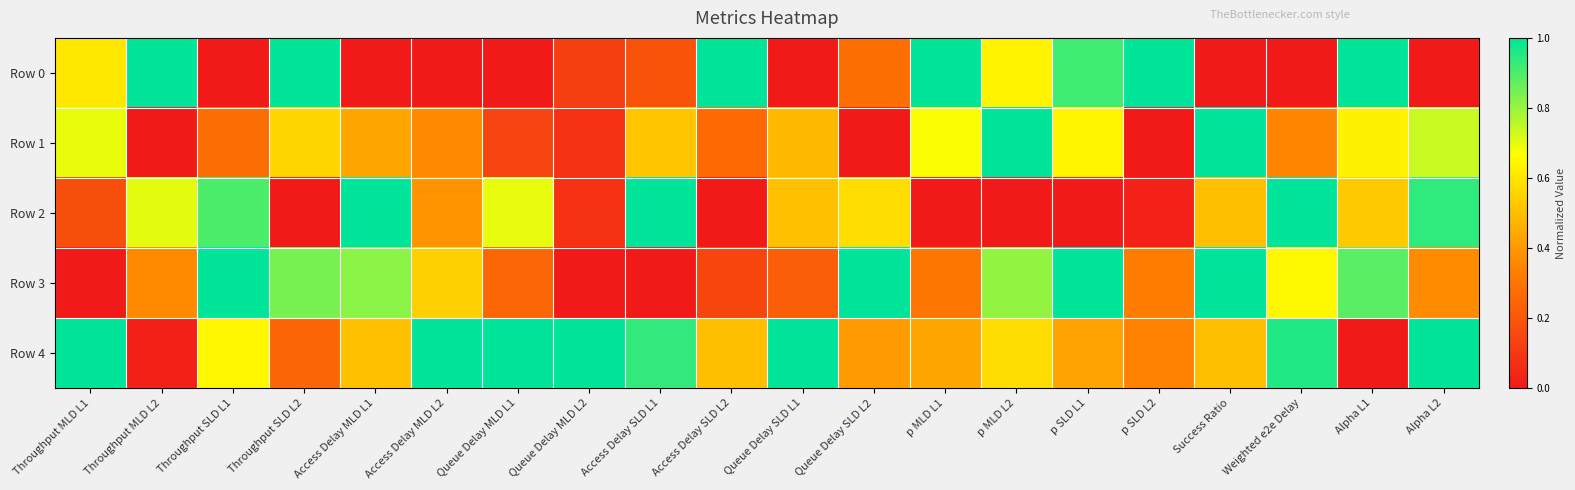

At how many categories does at least one series exceed 0?

20